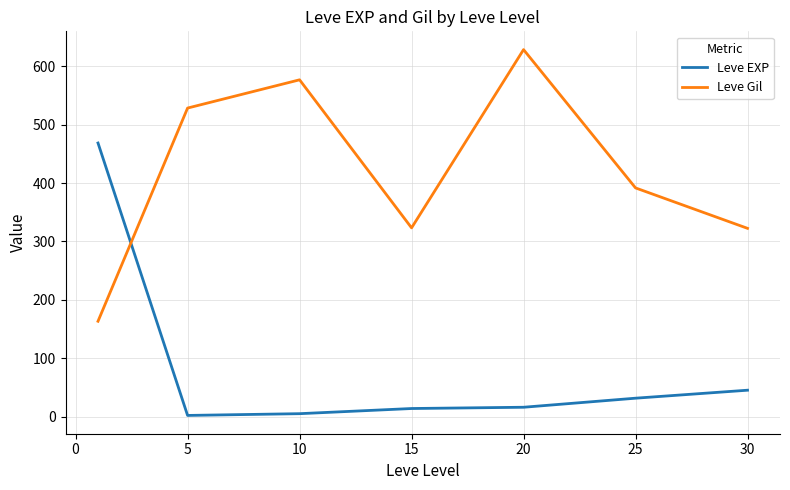

How many values in the Leve Gil series are below 391?

3